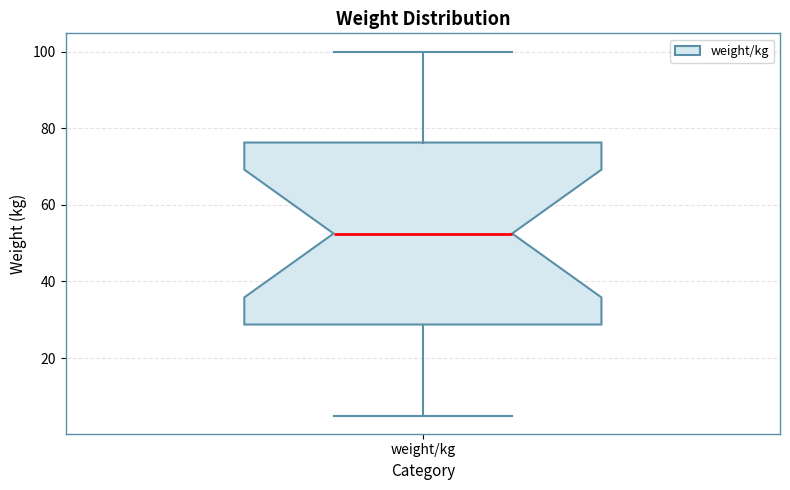

Transcribe this box plot: give where the median line is, the range the box spans, and where the two whiskers end, as read against the y-axis. The values are not printed on the chart, so give them approximately, as read against the axis.

median 52, box 28 to 76, whiskers 6 to 100